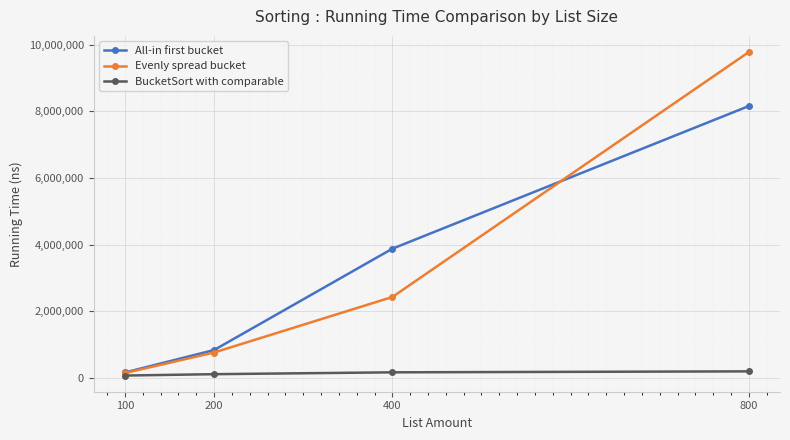

Which series has the widest spread of values?

Evenly spread bucket